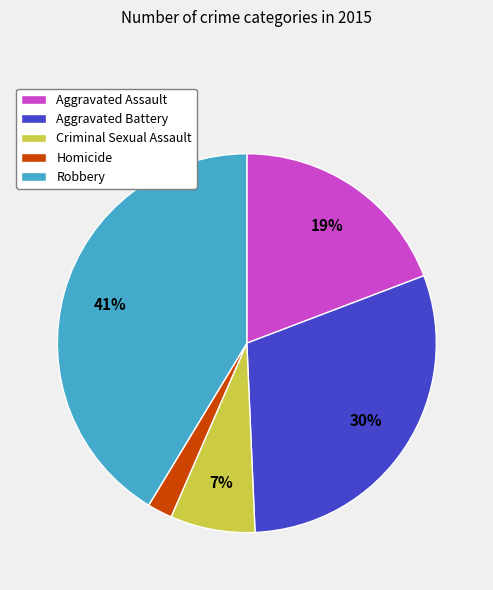

To the nearest percent, what is the difference between the largest and smallest slice percentages?

39%